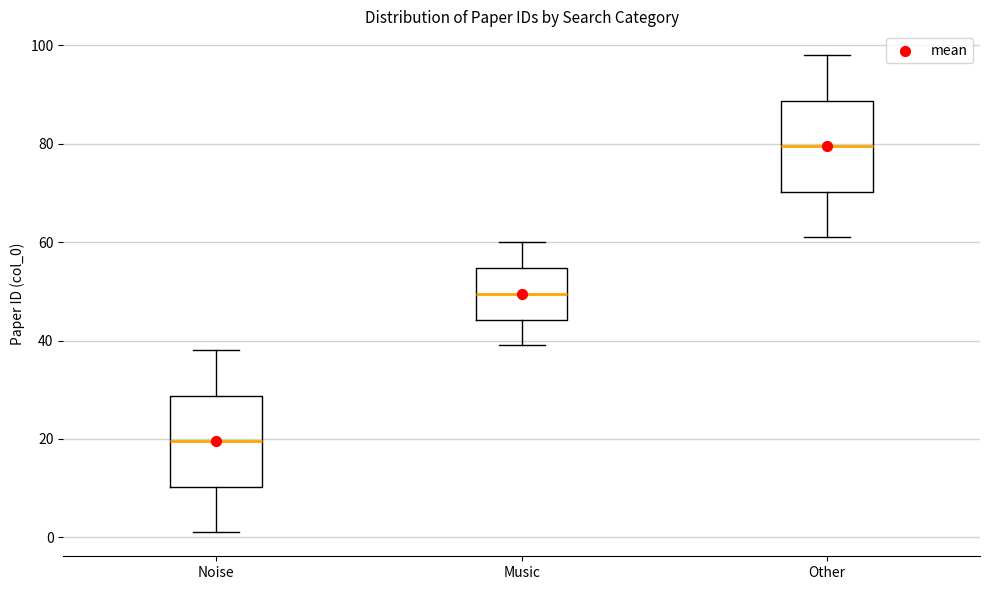

Reading left to right, read every box against the y-axis: the position of its median line, the range the box covers, and the ends of its whiskers. The values are not printed on the chart, so give them approximately, as read against the axis.

Noise: median 20, box 10 to 28, whiskers 2 to 38
Music: median 50, box 44 to 54, whiskers 40 to 60
Other: median 80, box 70 to 88, whiskers 62 to 98